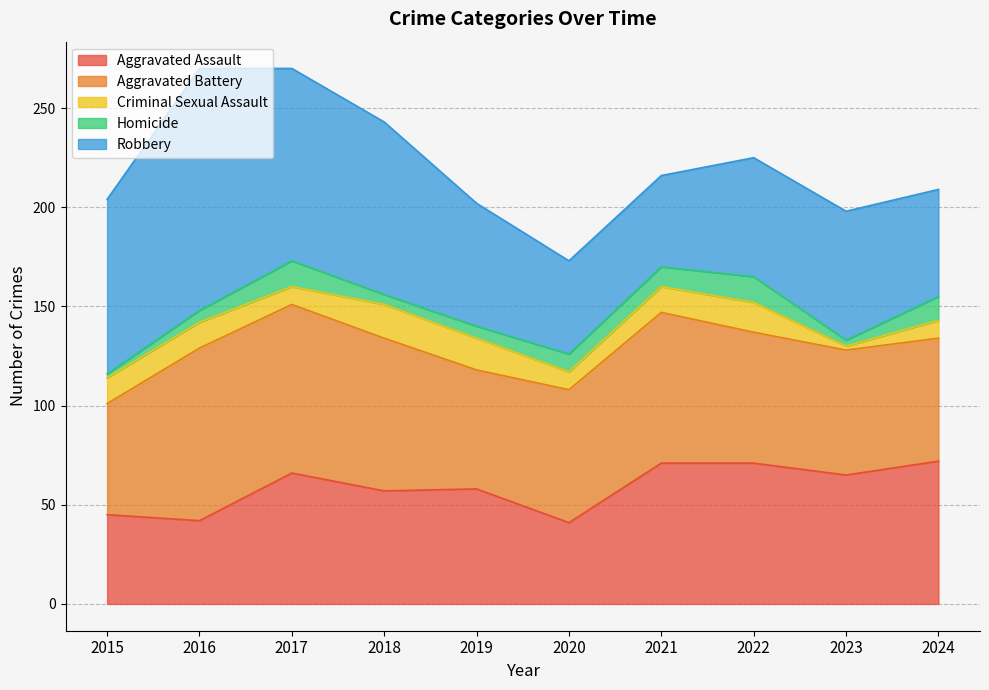

Does the chart have visible grid lines?

Yes